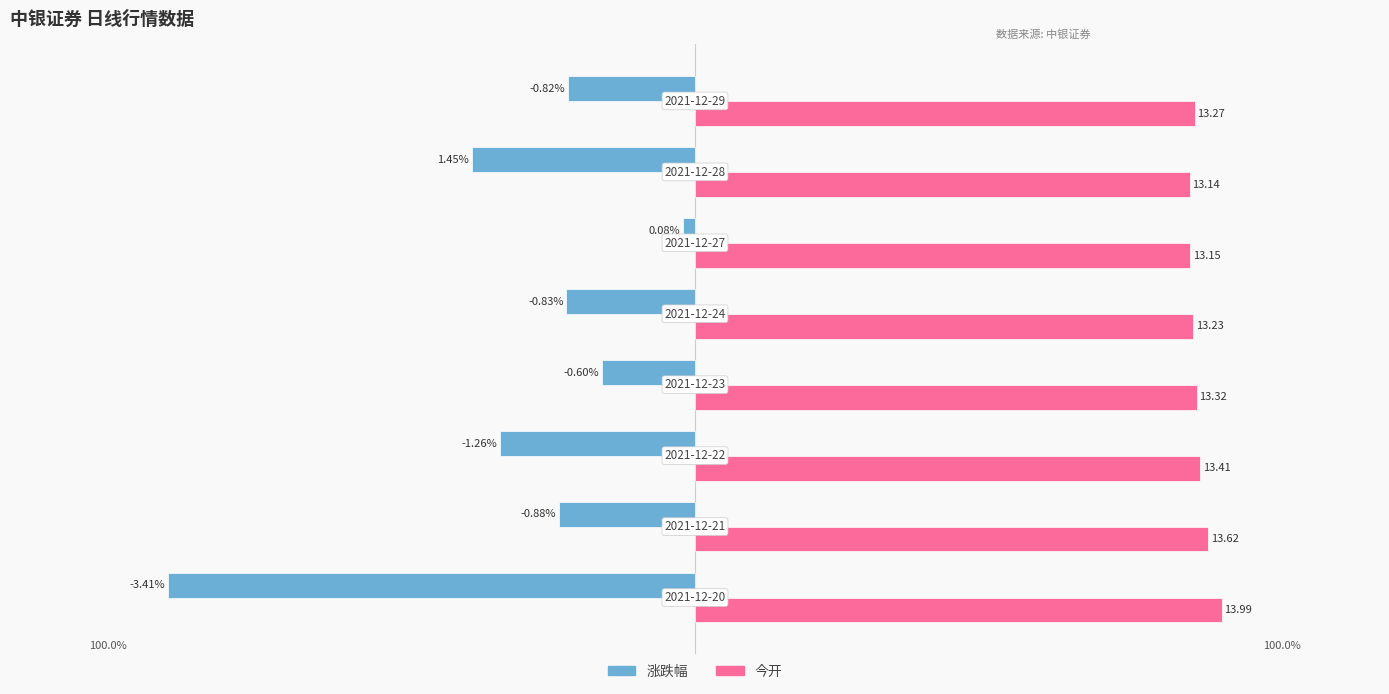

List the series in order of their overall mean, highest first.

今开, 涨跌幅